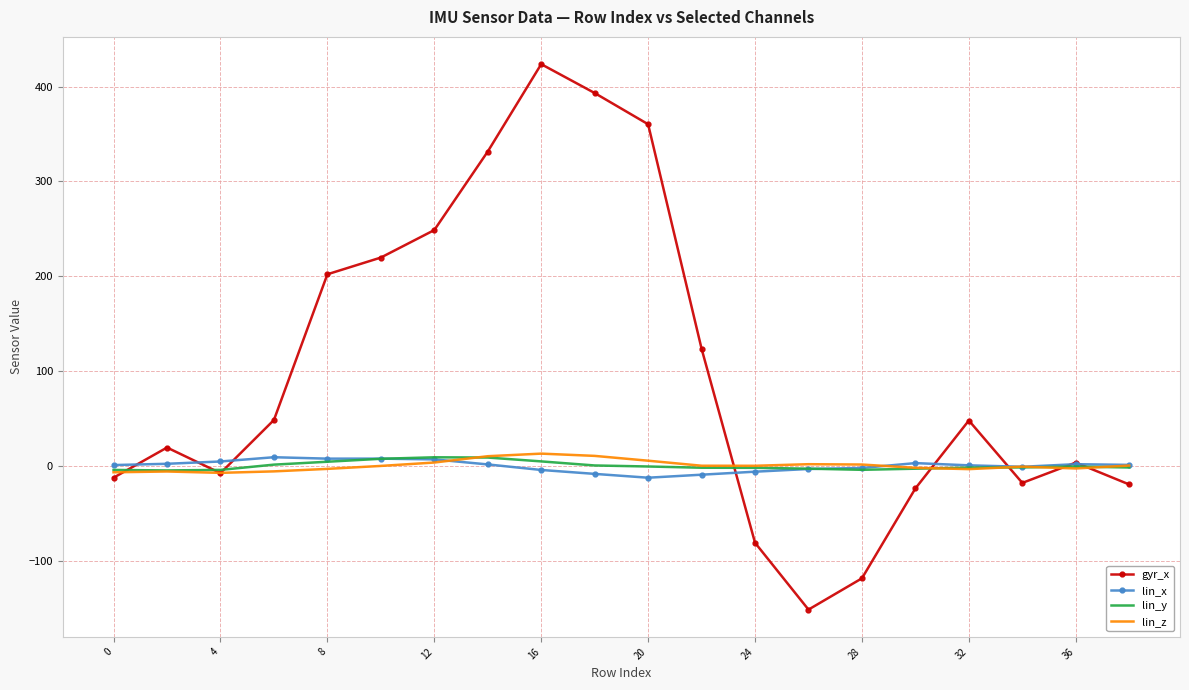

Which series has the largest range (max minus min)?

gyr_x